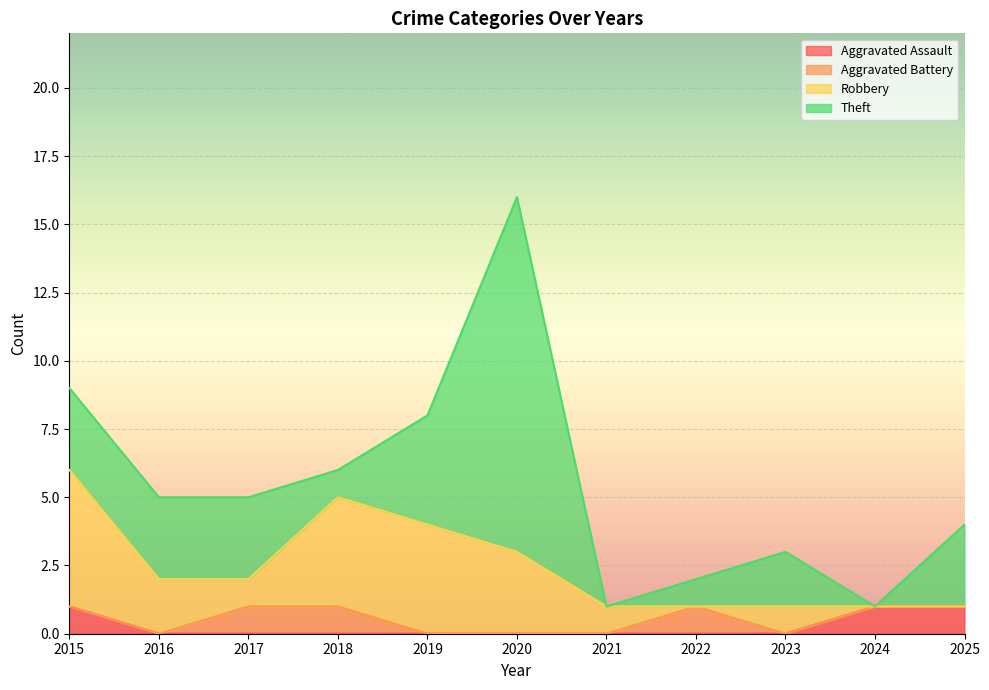

Is the value of Robbery at 2015 greater than the value of Aggravated Battery at 2021?

Yes